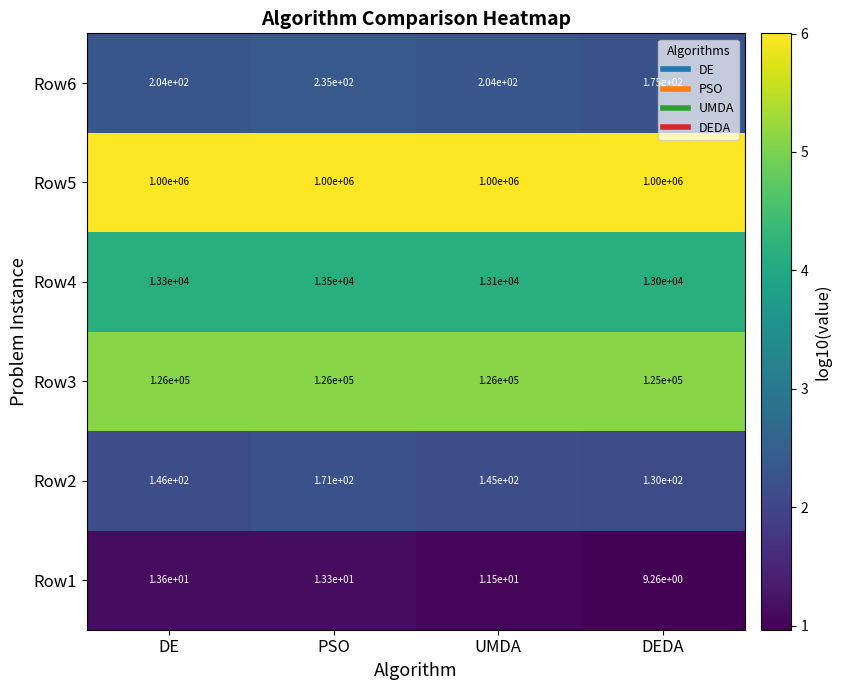

Is it true that Row4 equals 13100.0 at UMDA?

True